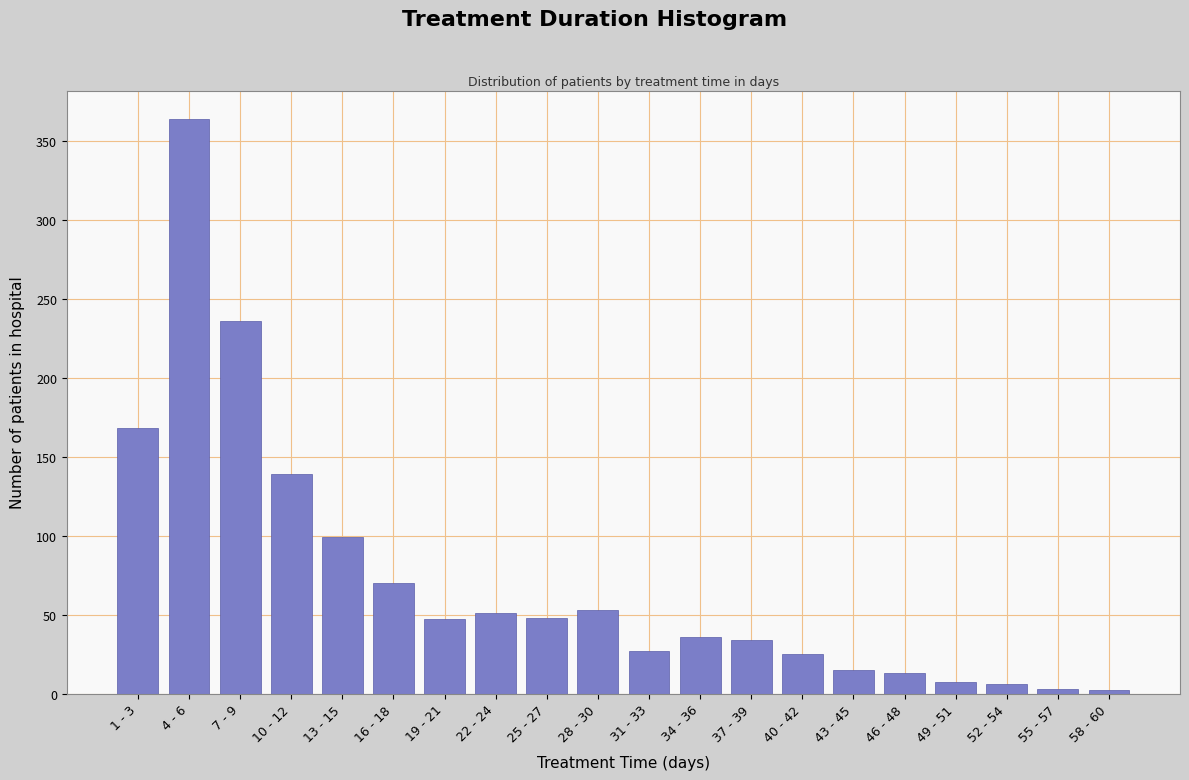

Between 46 - 48 and 16 - 18, which is larger?

16 - 18